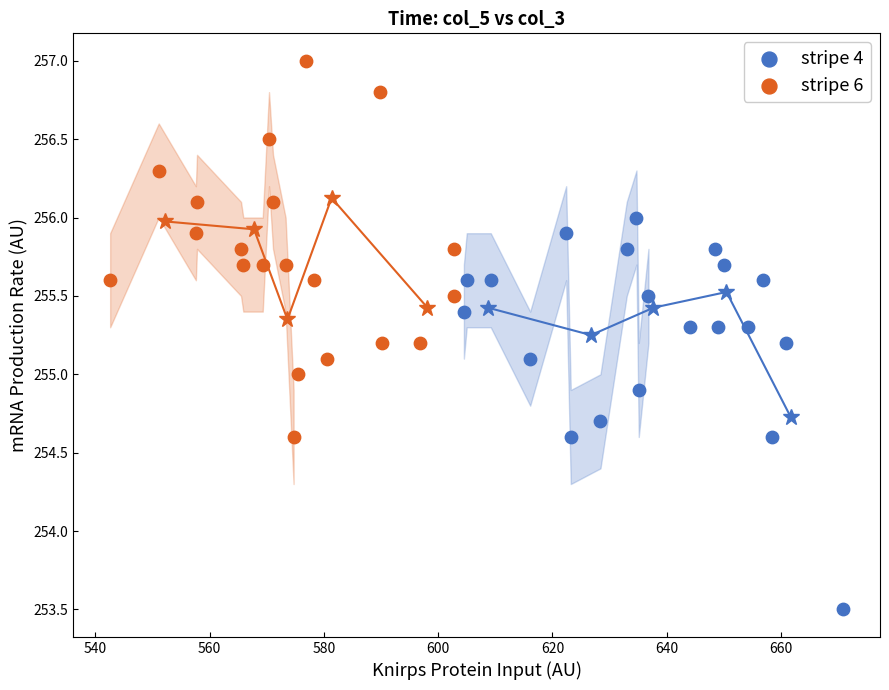

Which series reaches the minimum Y coordinate?

stripe 4